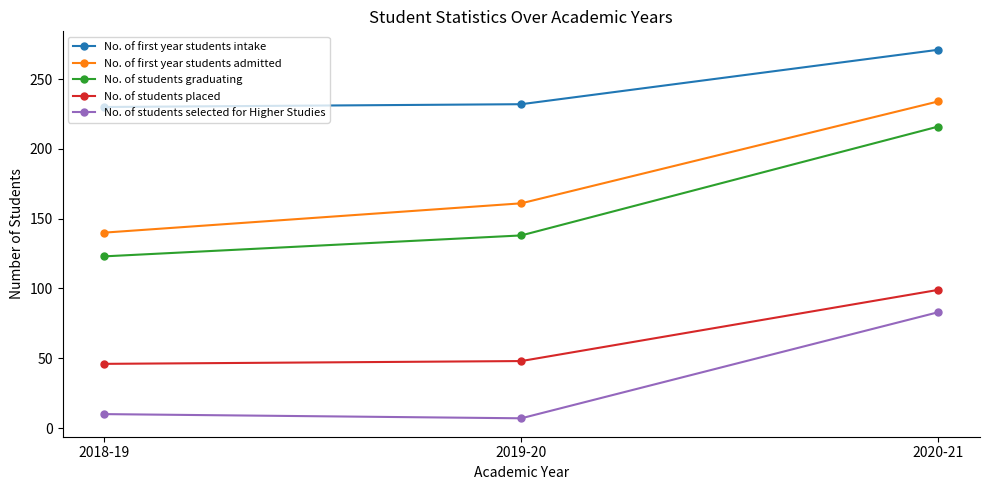

At how many categories does at least one series exceed 22?

3